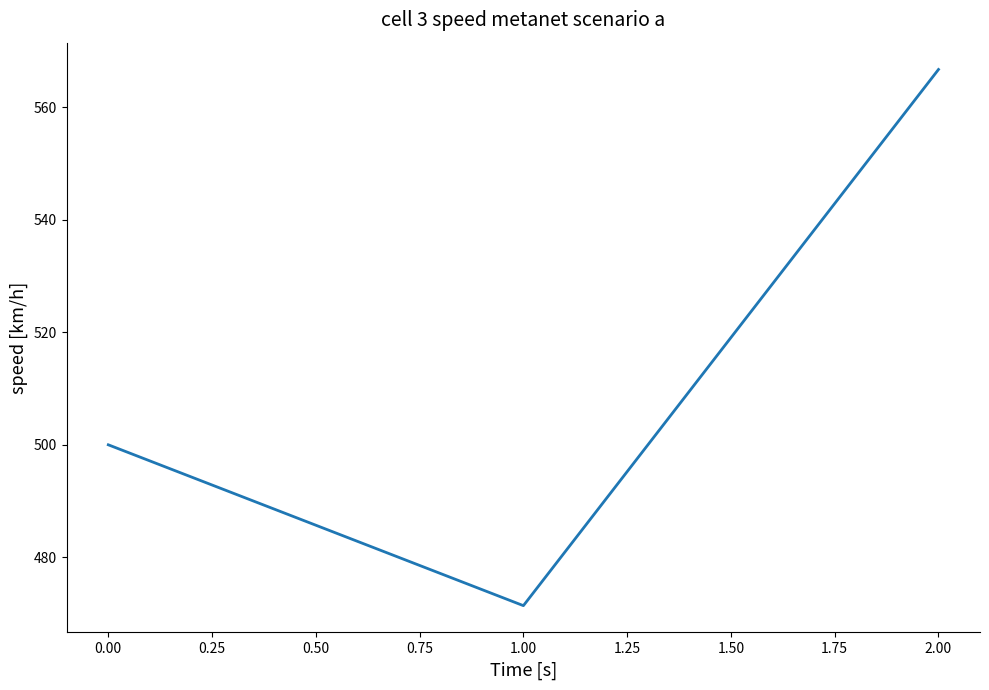

List the labels in order of value, largest first.

2.00, 0.00, 1.00